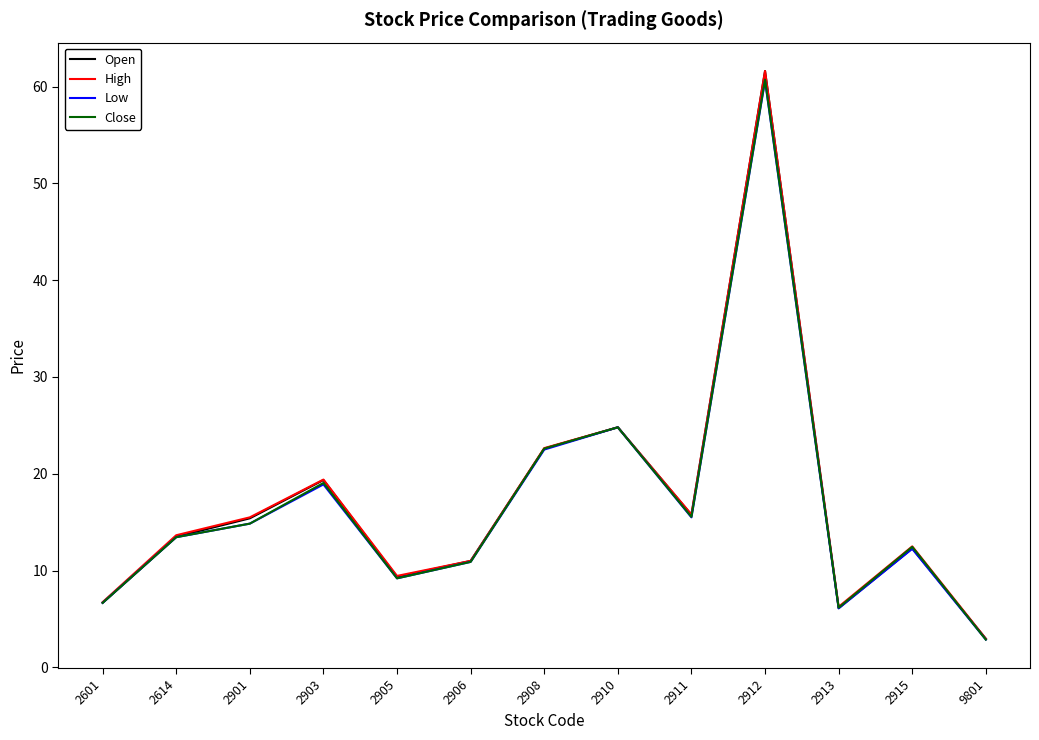

What is the difference between the maximum and minimum values in the Low series?

57.7